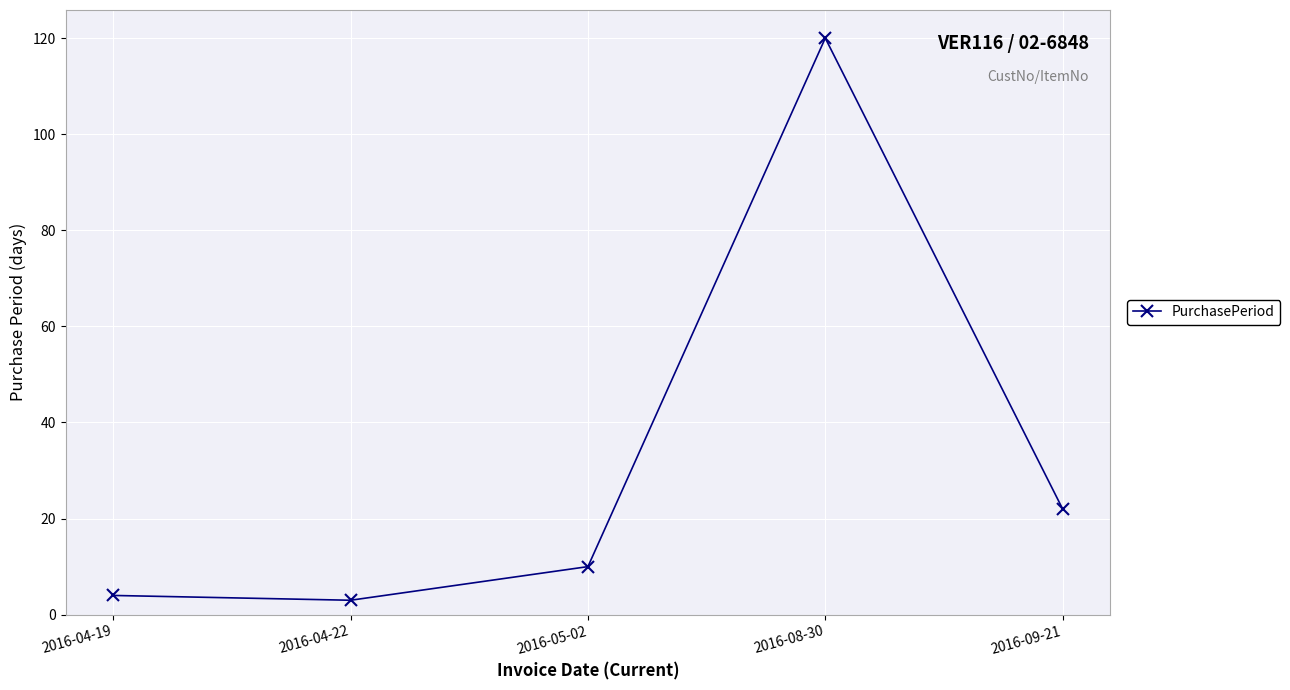

At which label is the value closest to 61?

2016-09-21